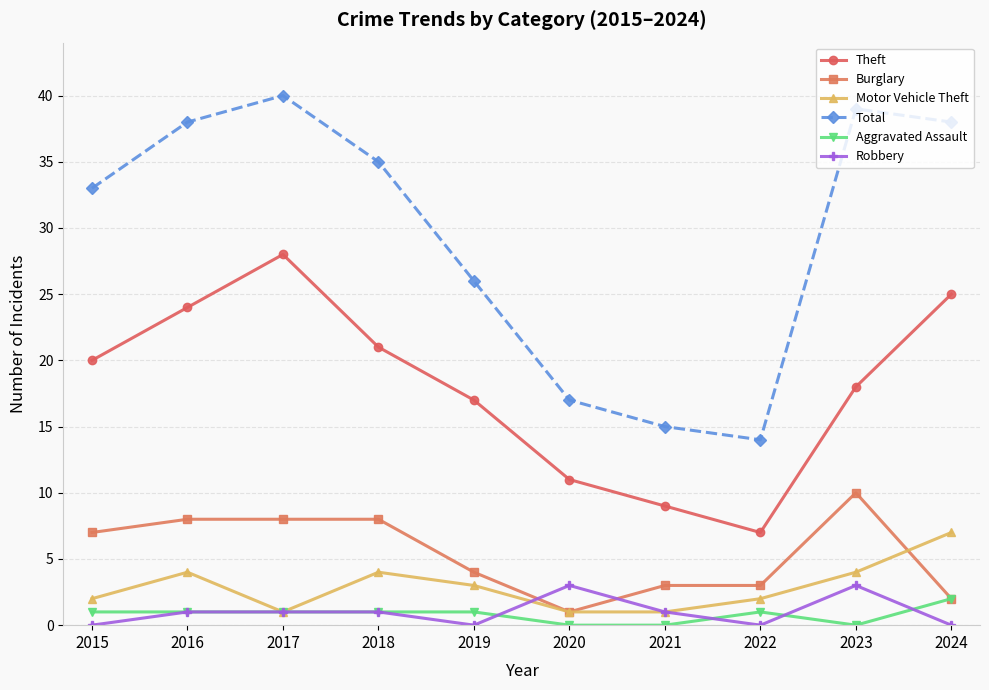

True or false: Burglary and Theft cross at least once.

False